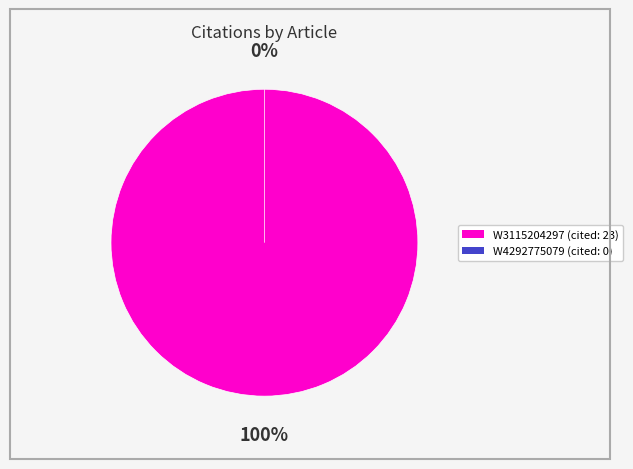

To the nearest percent, what portion does W3115204297 represent?

100%